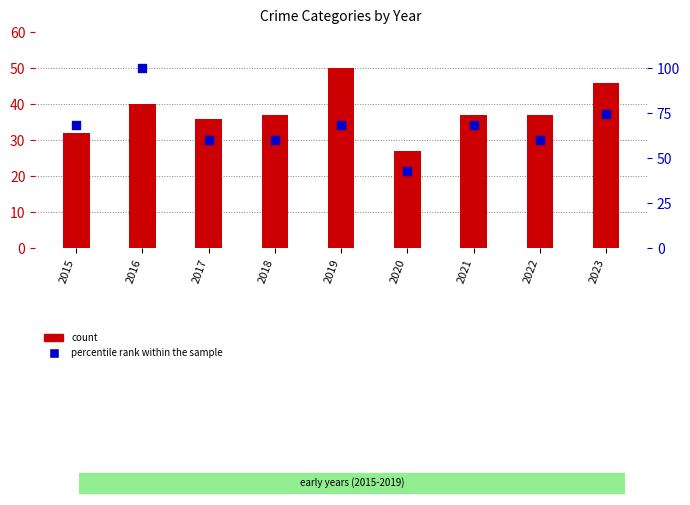

Is the value of percentile rank within the sample at 2016 greater than the value of count at 2016?

Yes